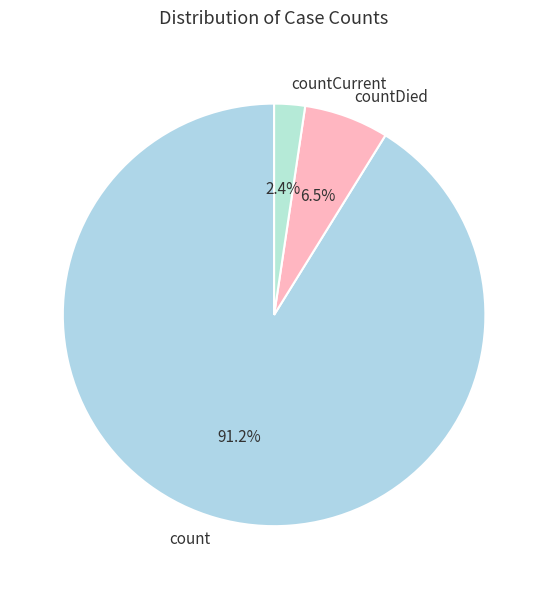

Is it true that count is 91% of the pie?

True